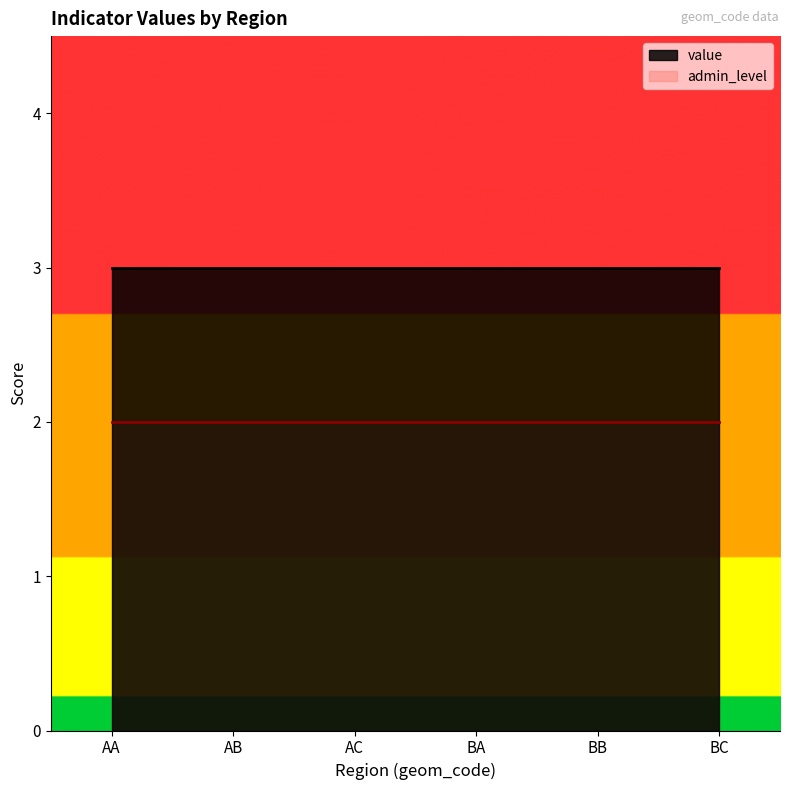

Rank the series by their maximum value, from lowest to highest.

admin_level, value